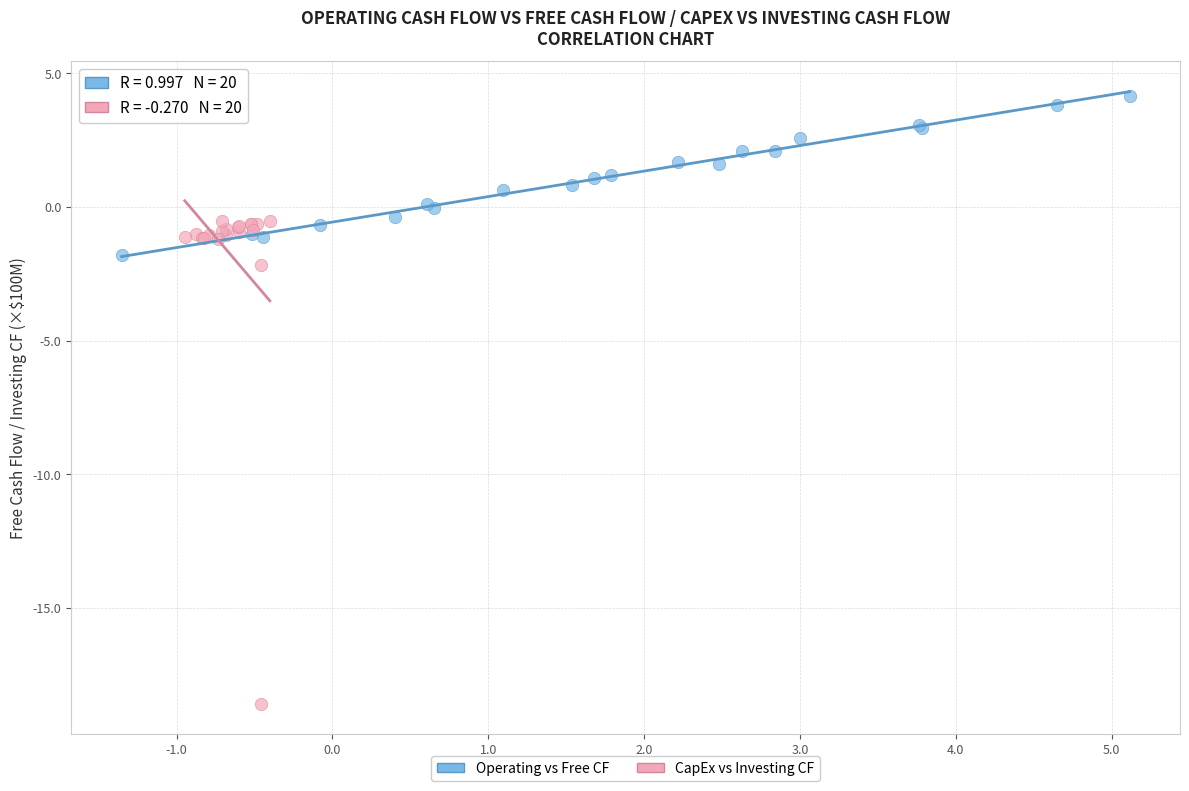

Which series has the widest spread of Y values?

CapEx vs Investing CF